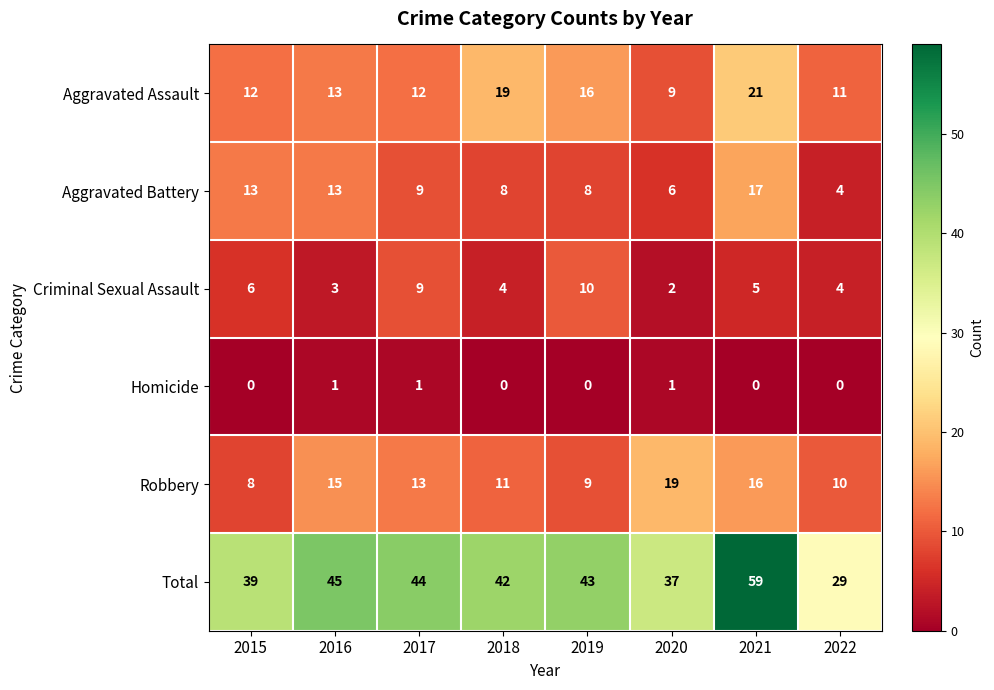

Is it true that Total equals 43 at 2019?

True